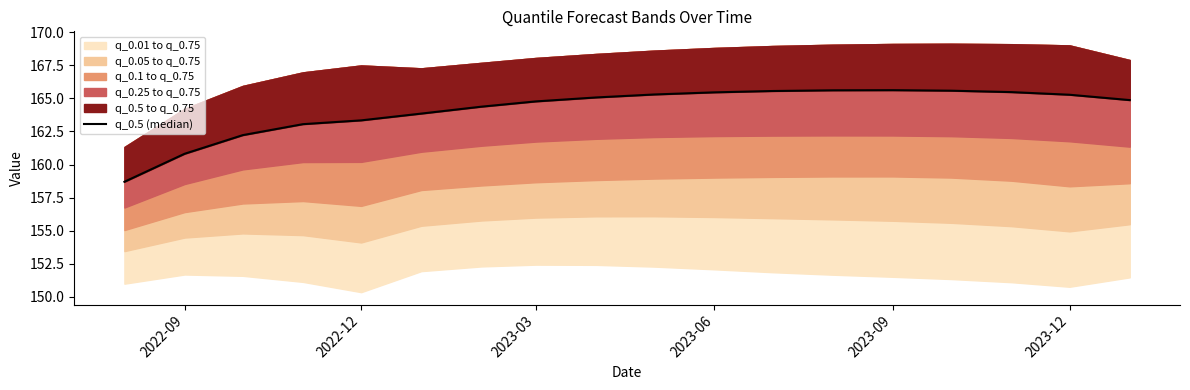

What is the value of the 11th point from the left?

165.5